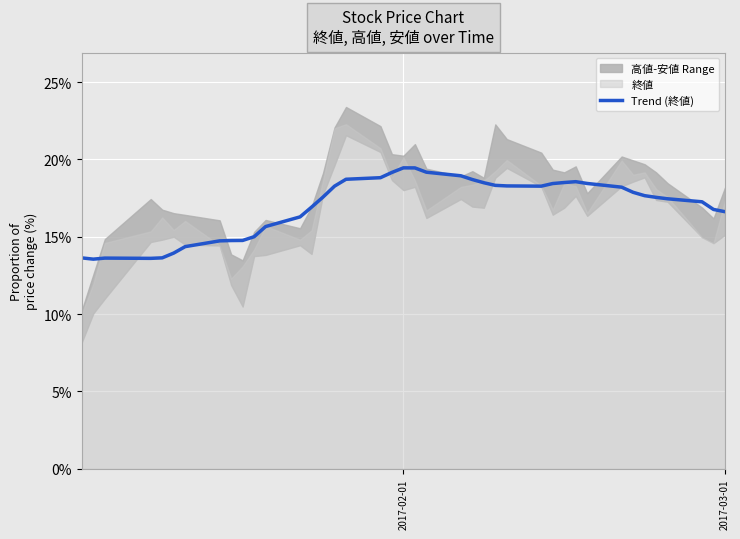

How many interior local peaks (higher than both neighbors) does the data have?

3